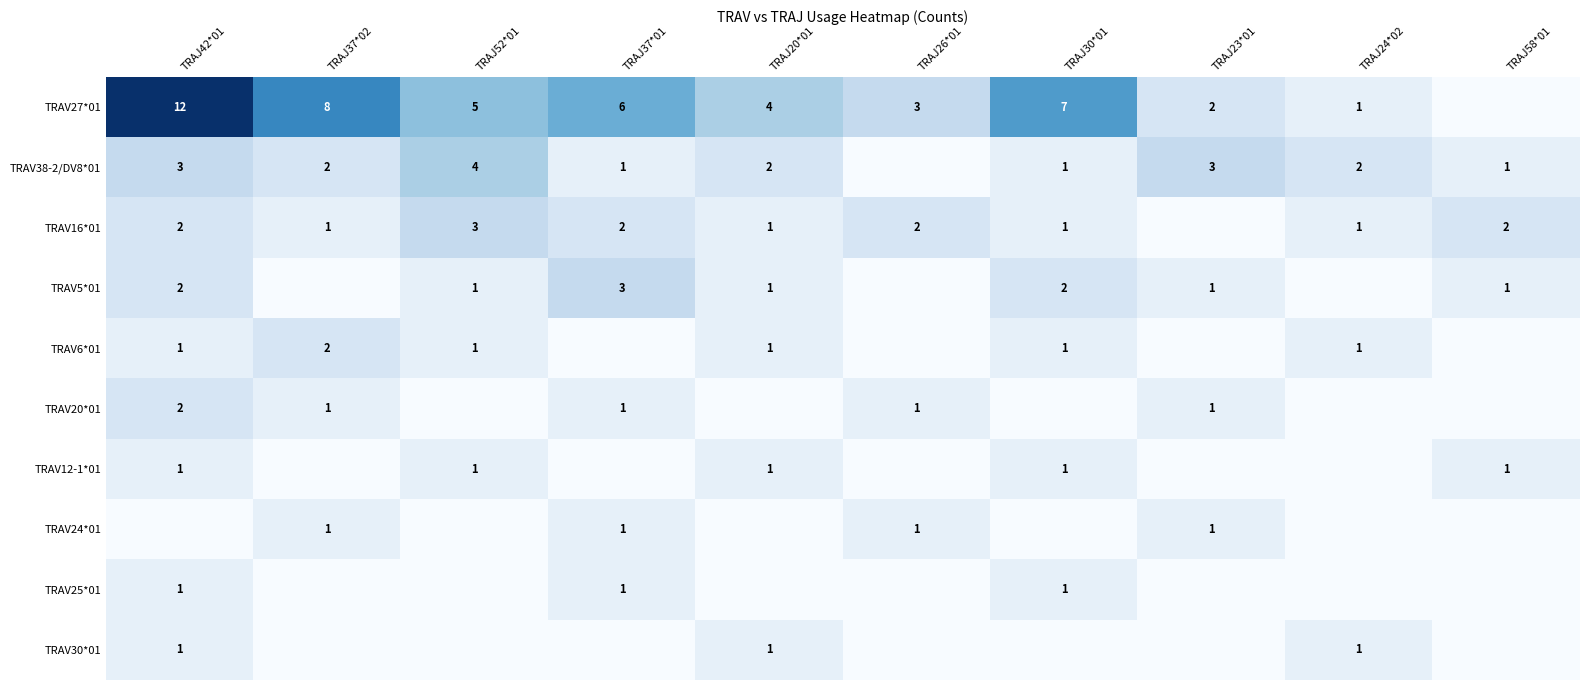

The TRAV25*01 series shows 2 at TRAJ30*01. True or false?

False